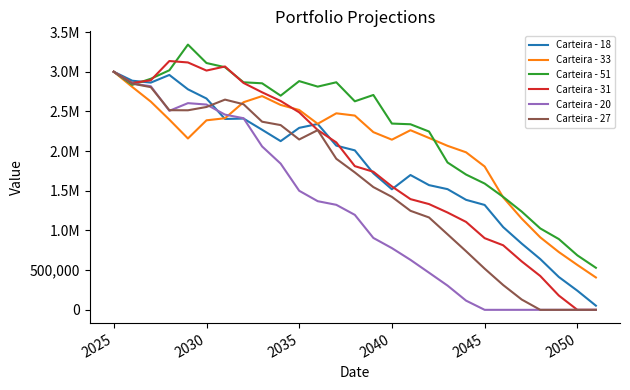

Does the chart display data point markers on the line(s)?

No